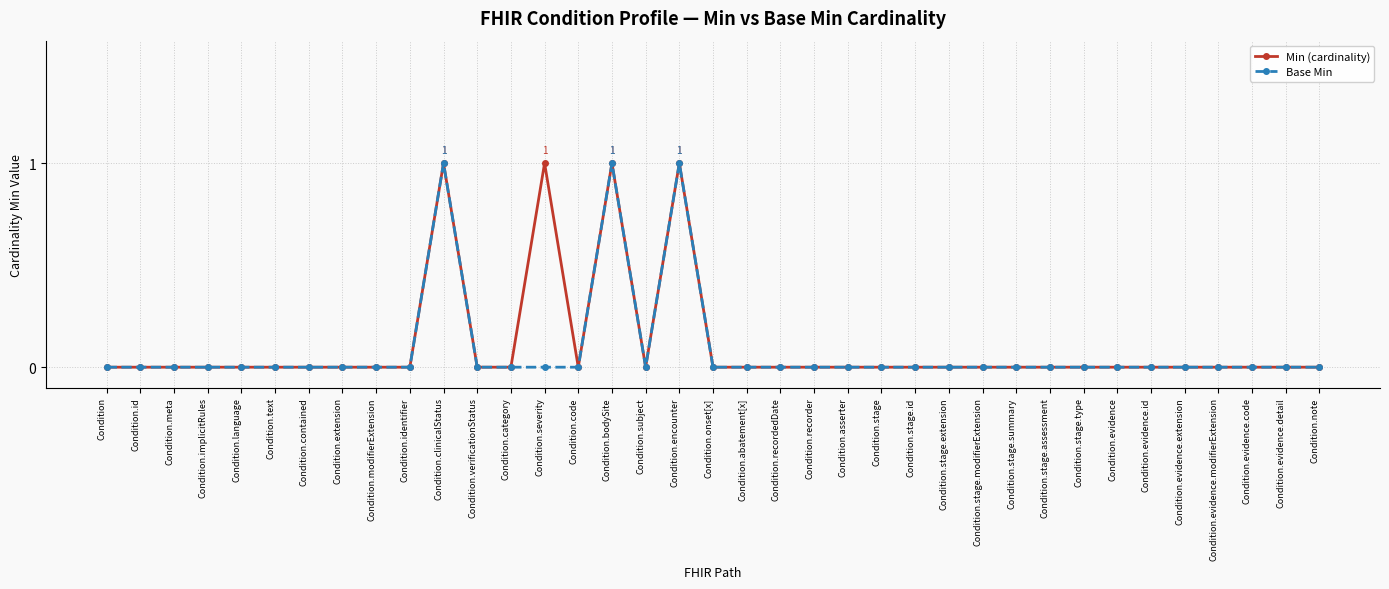

Is this an area chart (filled region under the line)?

No